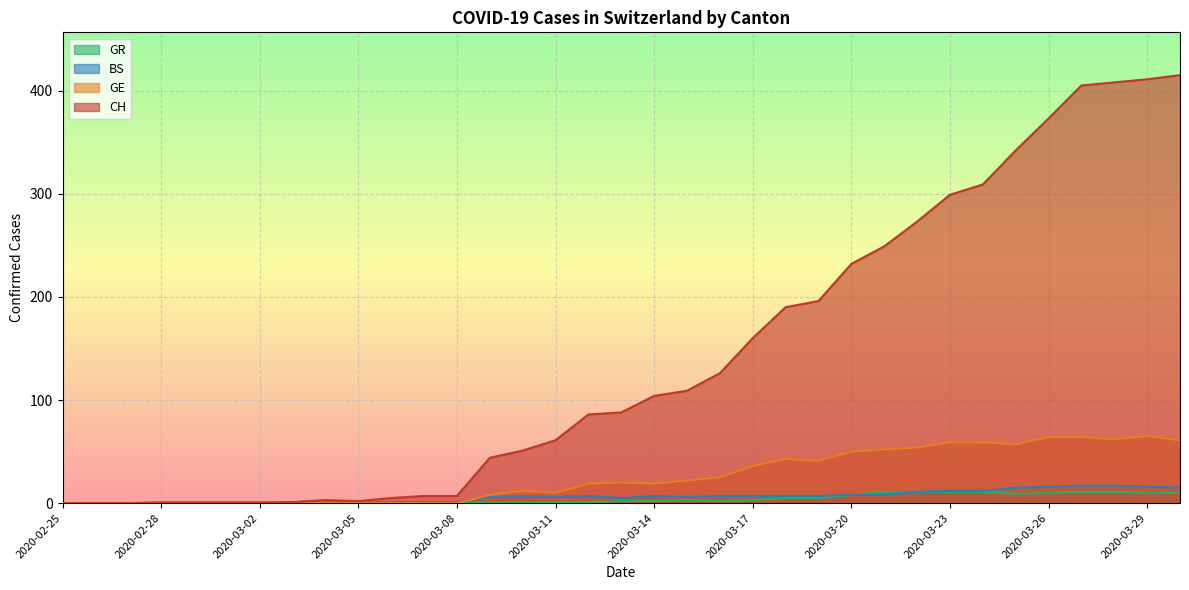

Which category has the highest value in the CH series?

2020-03-30